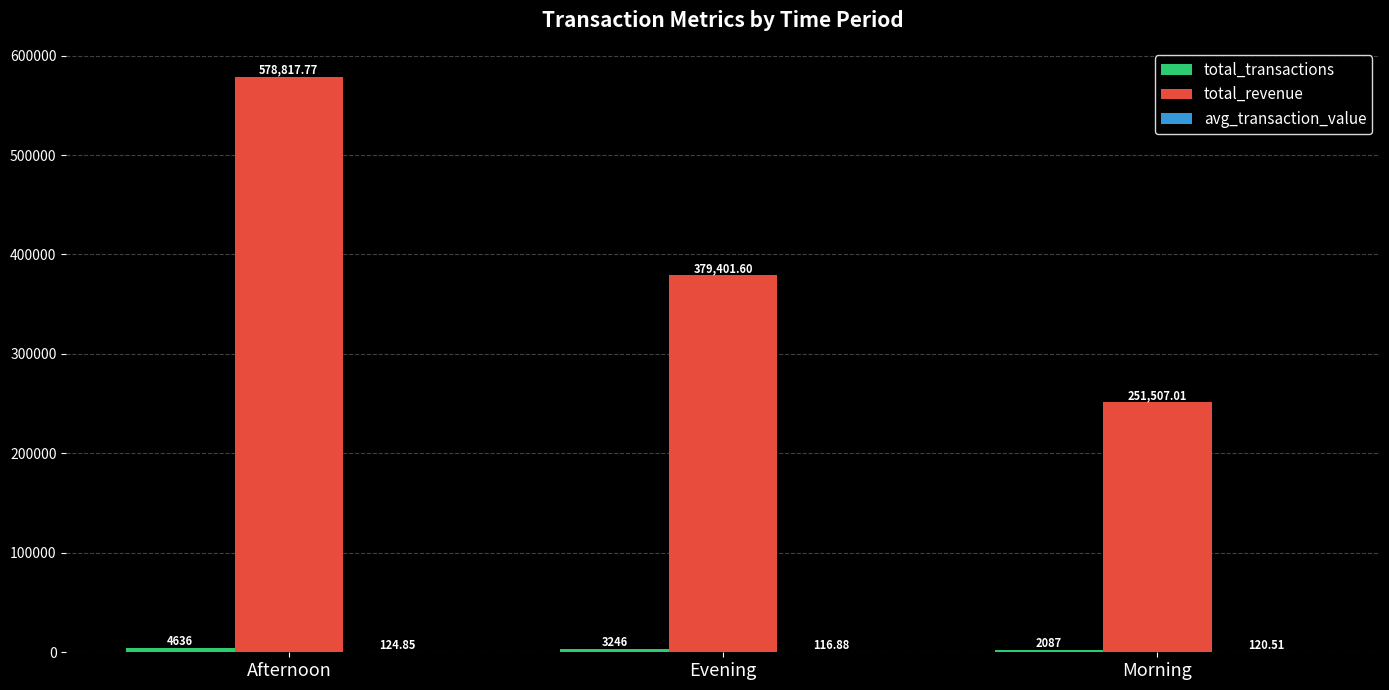

Between Evening and Morning, which series saw the biggest shift?

total_revenue